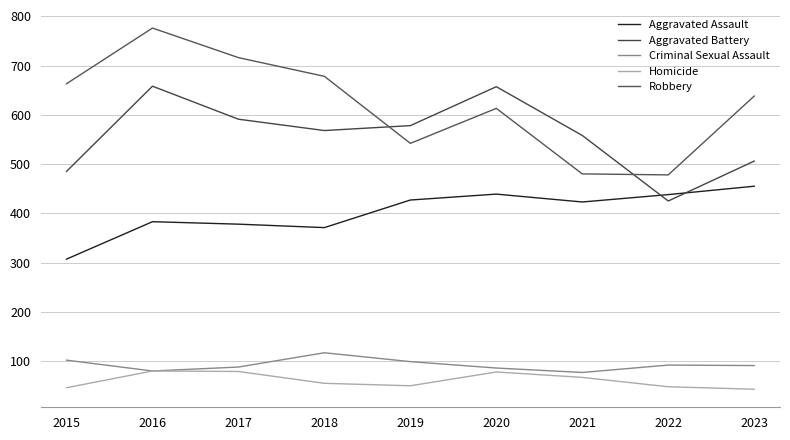

At which category does Robbery reach its first local valley?

2019